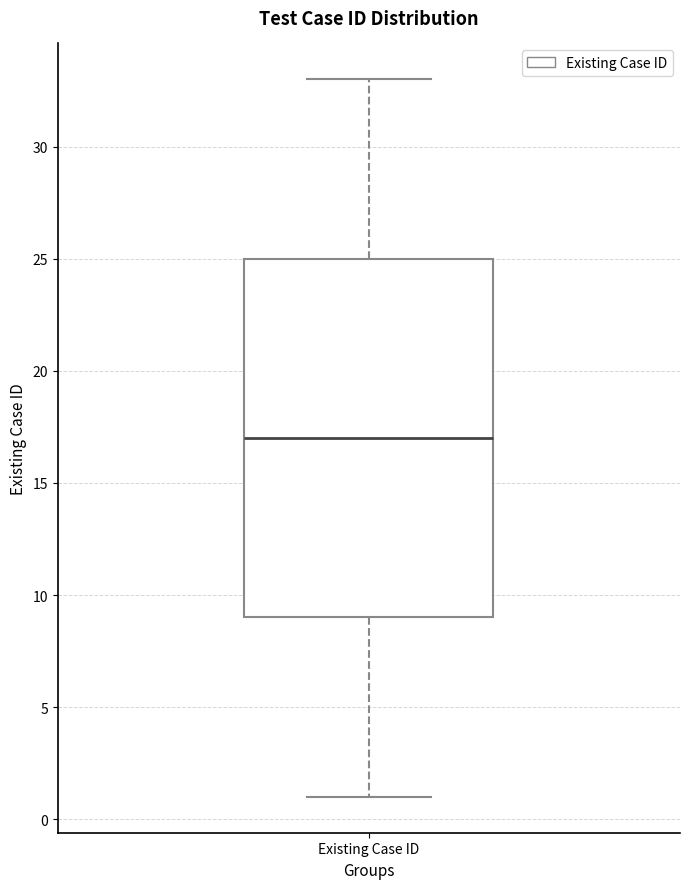

Transcribe this box plot: give where the median line is, the range the box spans, and where the two whiskers end, as read against the y-axis. The values are not printed on the chart, so give them approximately, as read against the axis.

median 17, box 9 to 25, whiskers 1 to 33